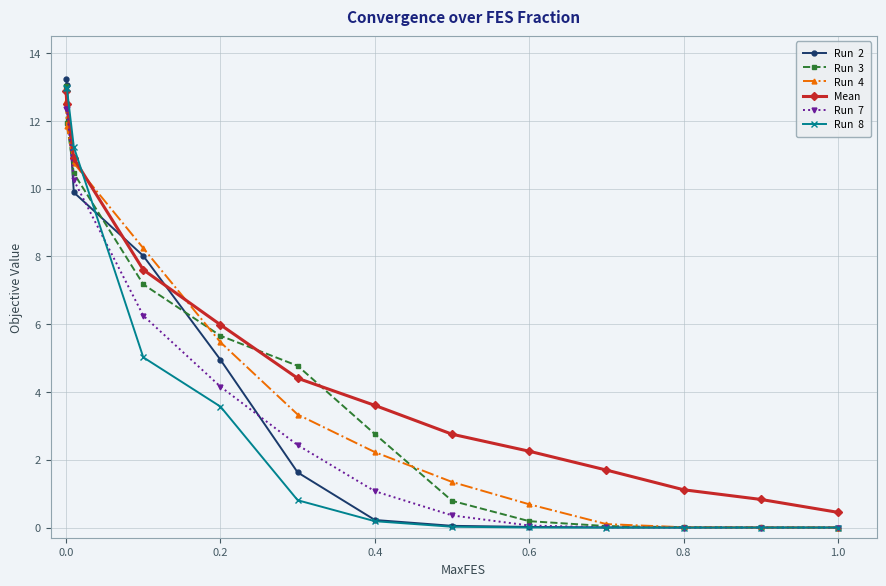

What is the greatest value displayed?

13.2